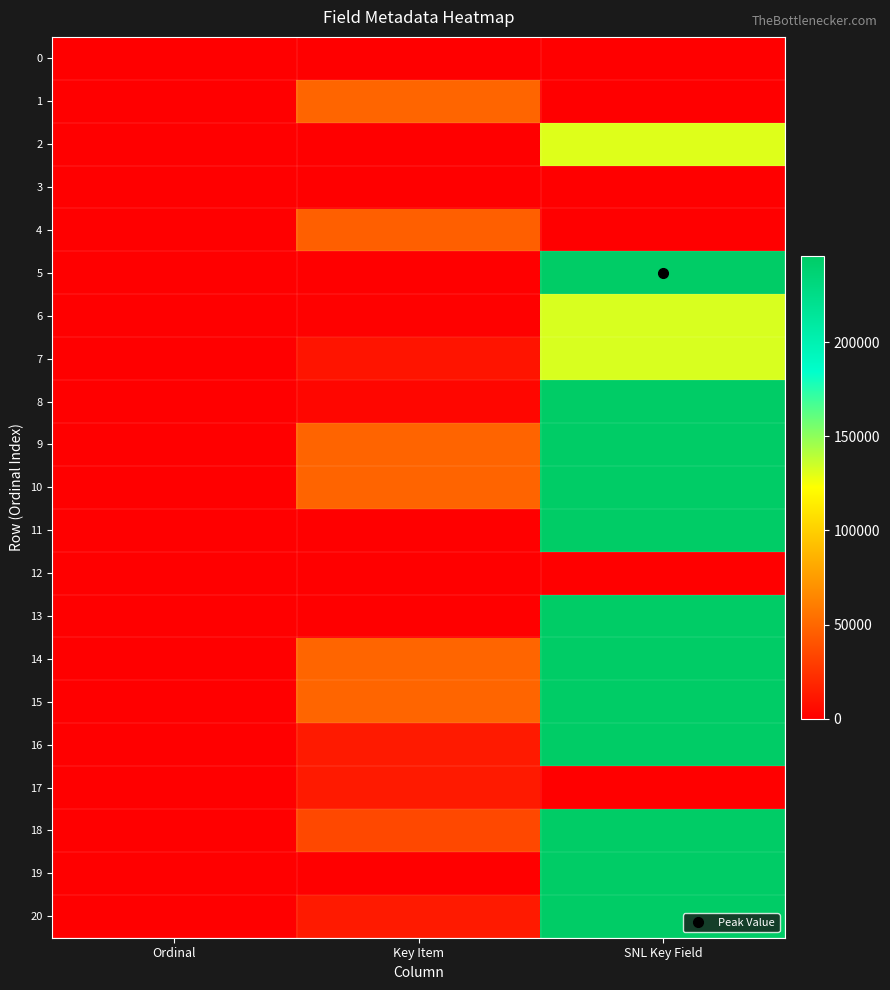

At which category does the chart reach its minimum across all series?

Ordinal